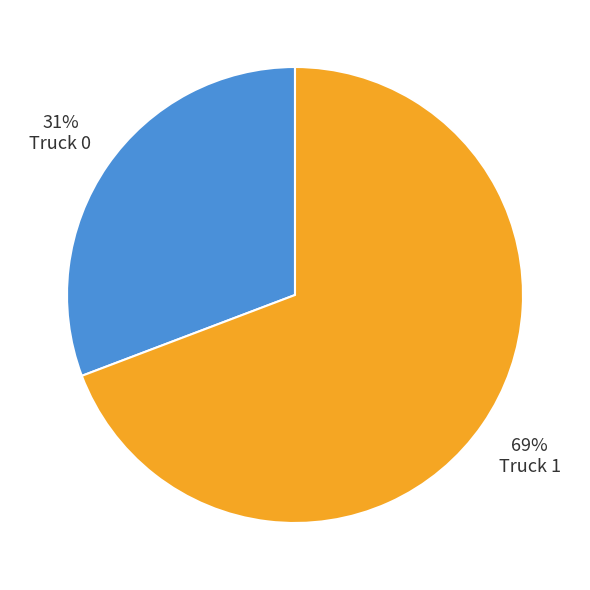

Does Truck 0 represent more than half of the total?

No